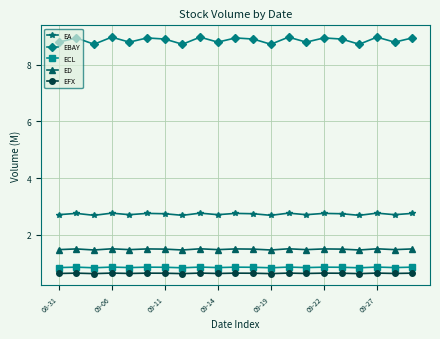

Which series has the largest total across all categories?

EBAY